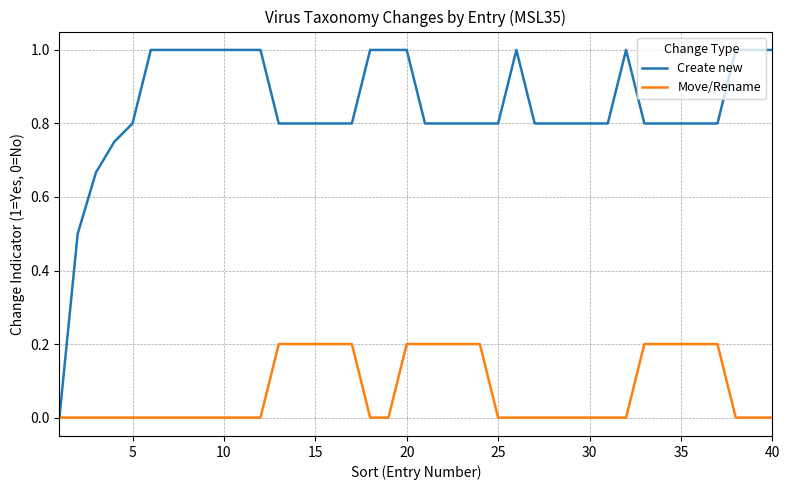

How many lines are shown in the chart?

2